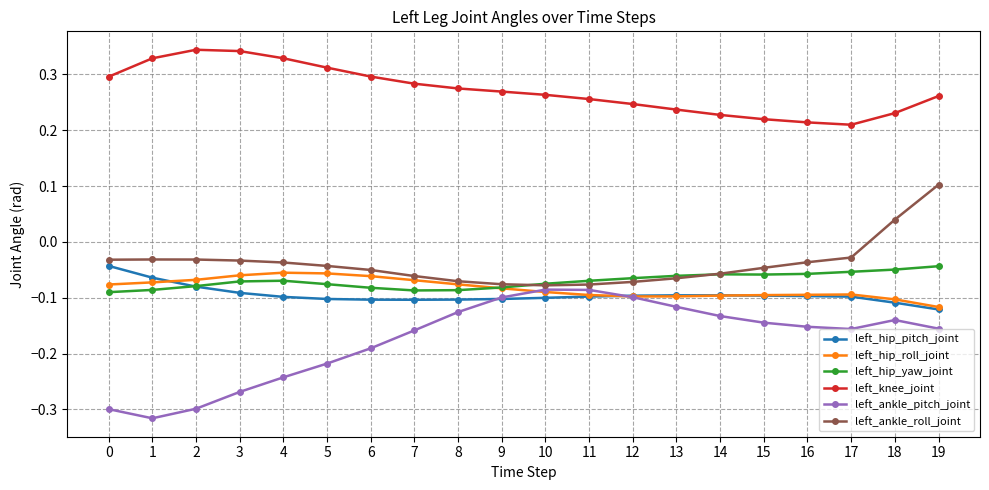

At how many categories does at least one series exceed 0?

20